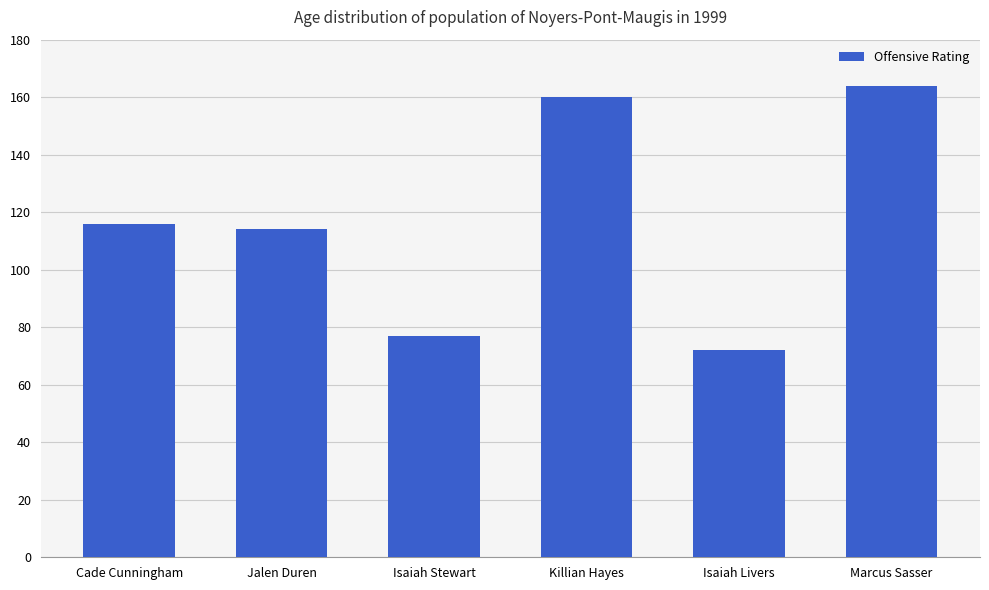

List the labels in order of value, largest first.

Marcus Sasser, Killian Hayes, Cade Cunningham, Jalen Duren, Isaiah Stewart, Isaiah Livers